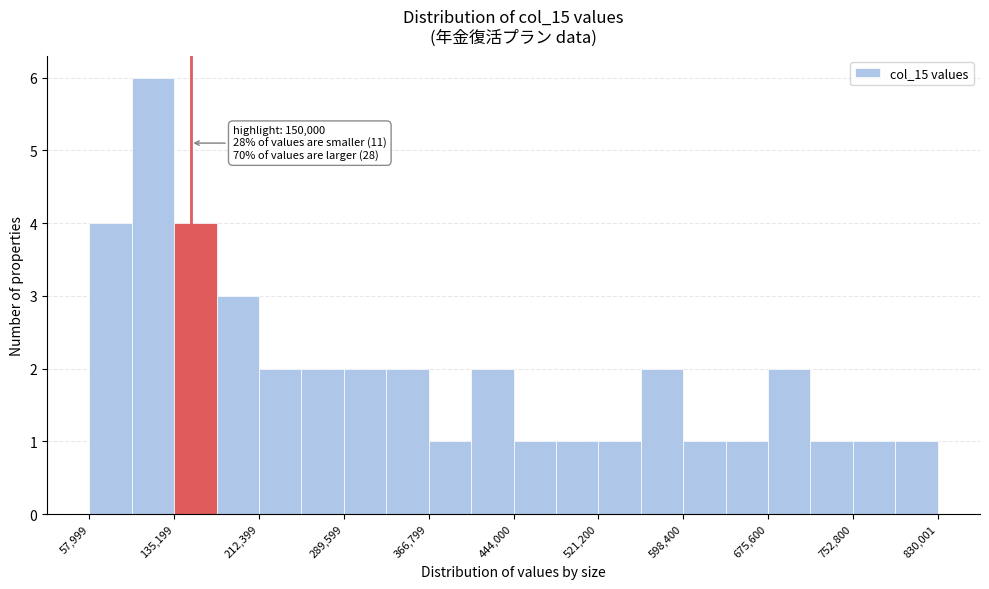

Read against the x-axis, roughly where is the centre of the tallest bar?

120000